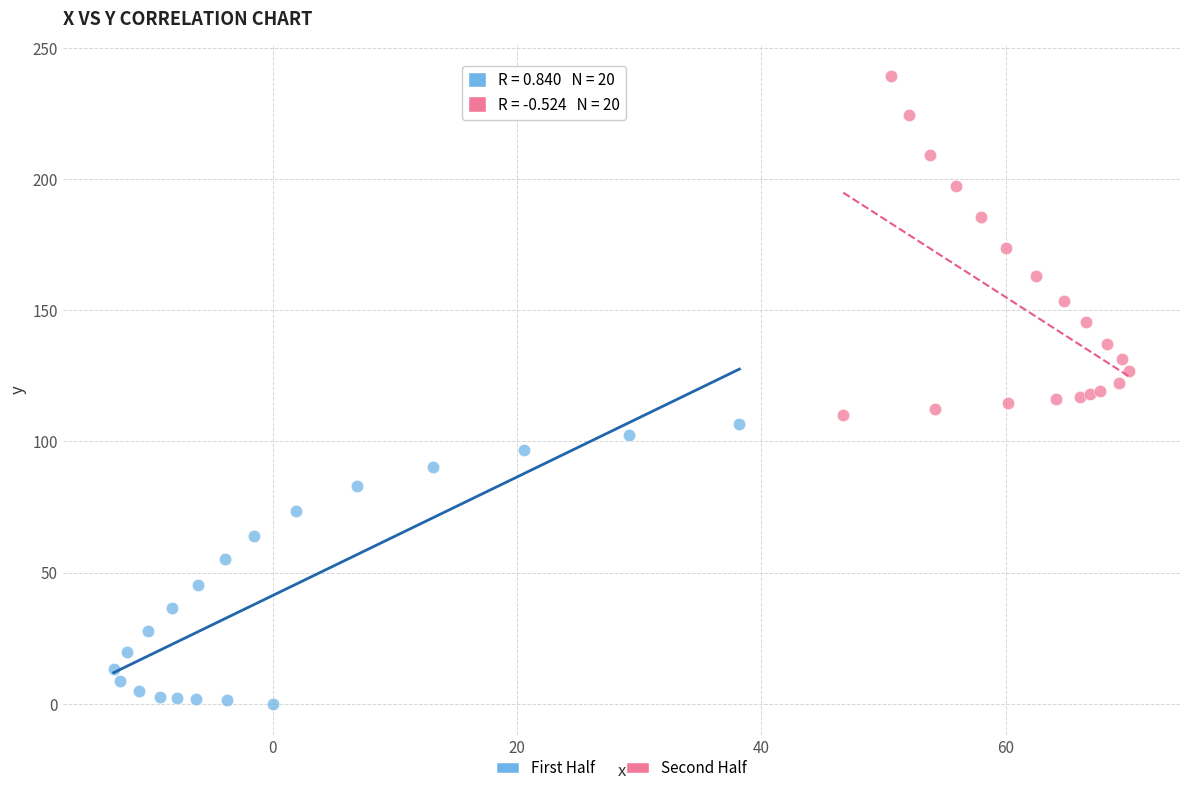

Which series contains the highest Y value?

Second Half